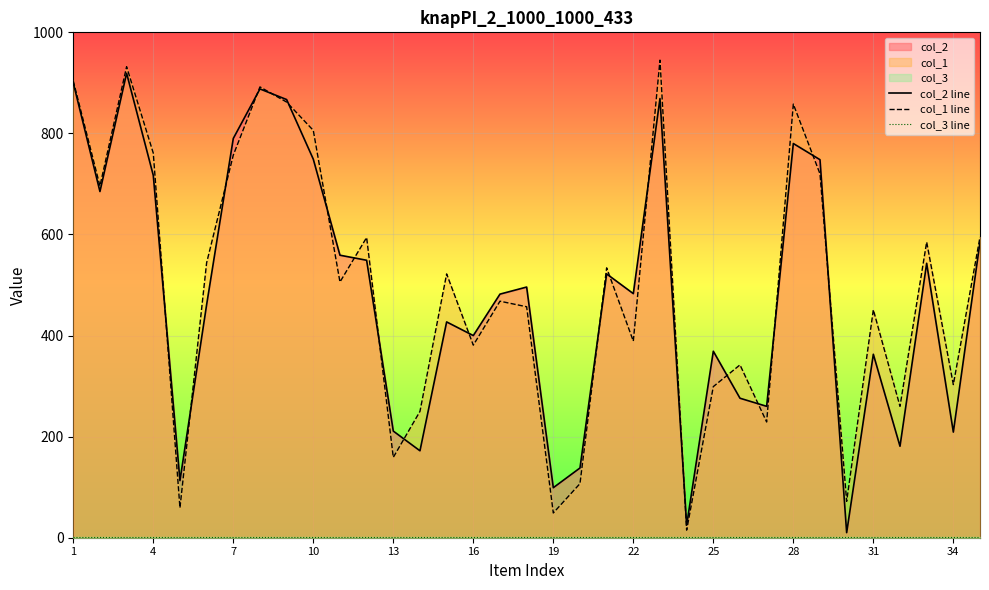

What is the value of the col_1 line point at the 19th from the left?

49